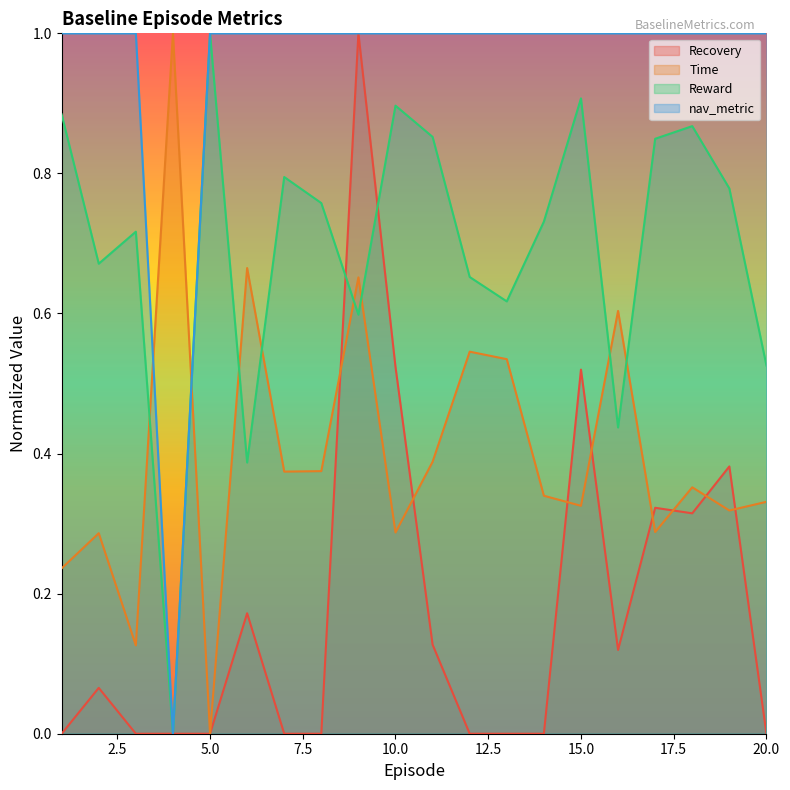

Rank the series by their average value, from highest to lowest.

nav_metric, Reward, Time, Recovery